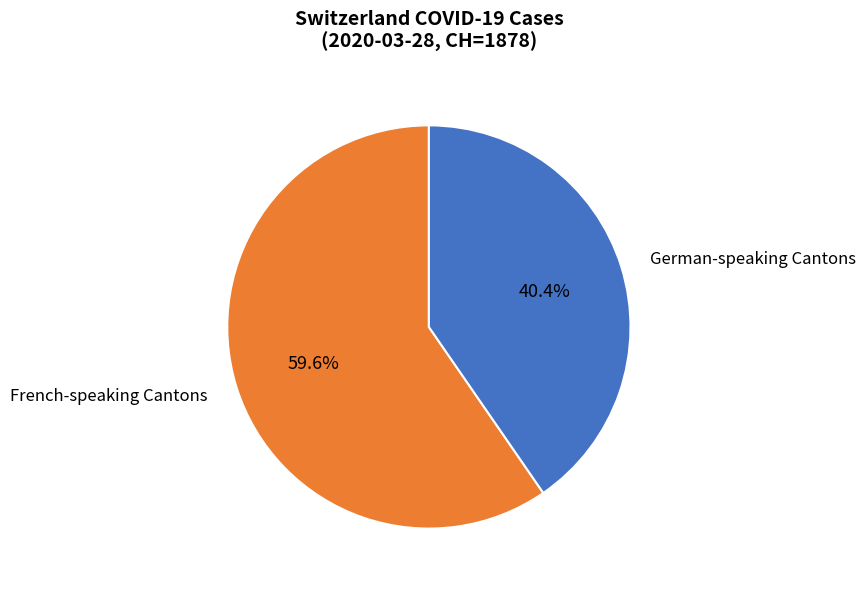

Approximately how many times larger is the value at German-speaking Cantons compared to French-speaking Cantons?

0.7